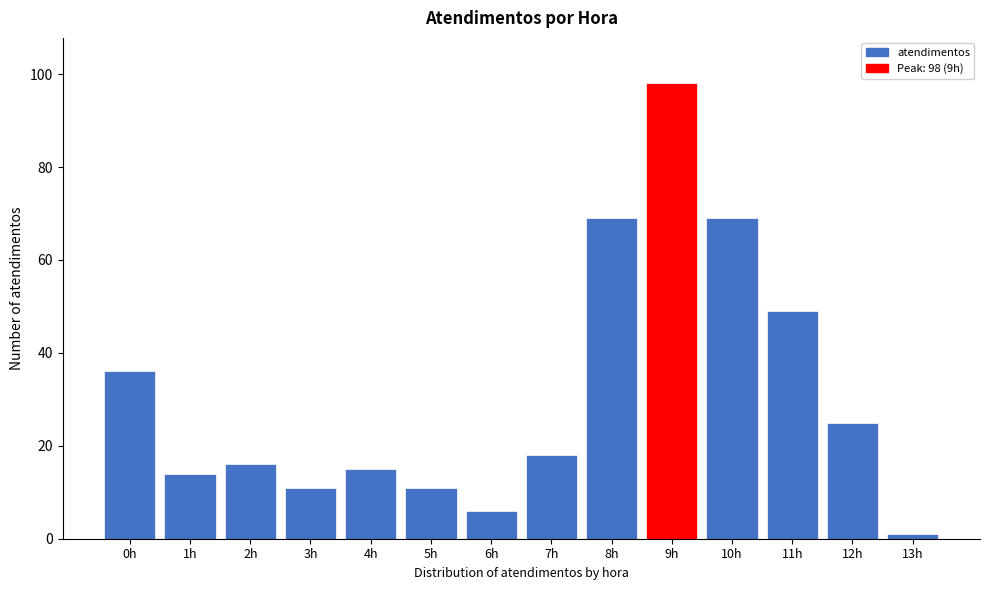

Reading left to right, transcribe all the data shown in this chart.

36	14	16	11	15	11	6	18	69	98	69	49	25	1